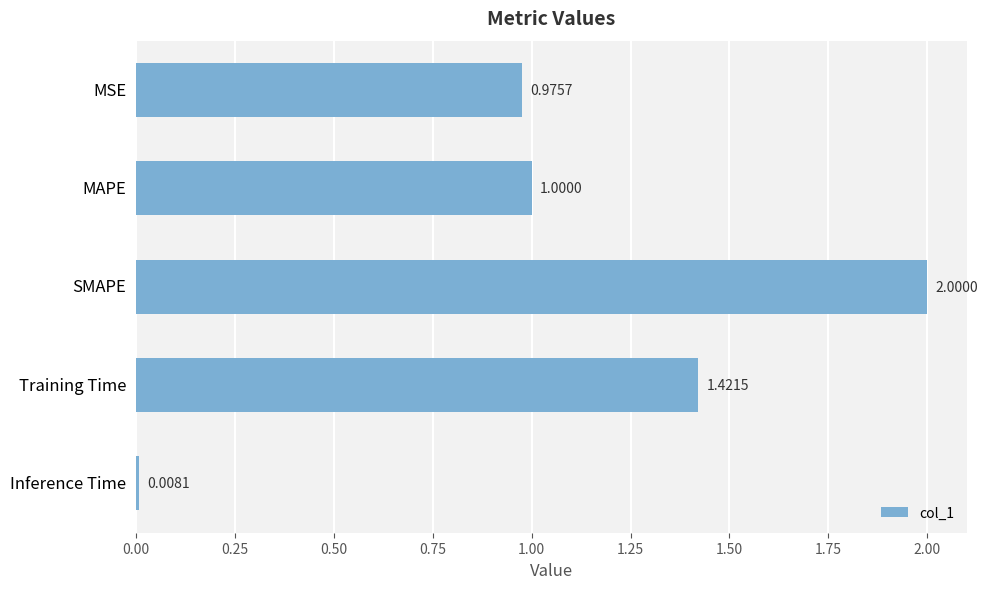

At which category does the chart reach its minimum across all series?

Inference Time